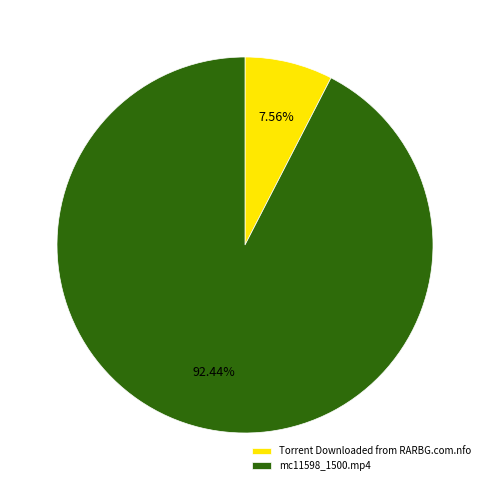

Combined, what portion of the pie is Torrent Downloaded from RARBG.com.nfo and mc11598_1500.mp4?

100.0%